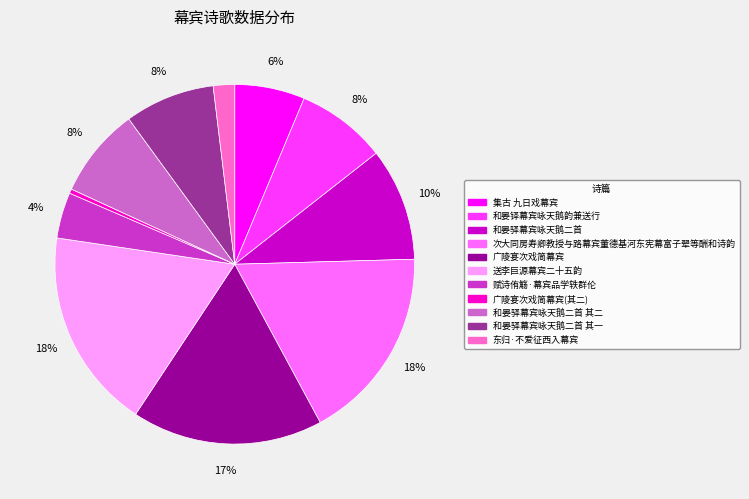

What is the smallest slice in the pie chart?

广陵宴次戏简幕宾(其二)